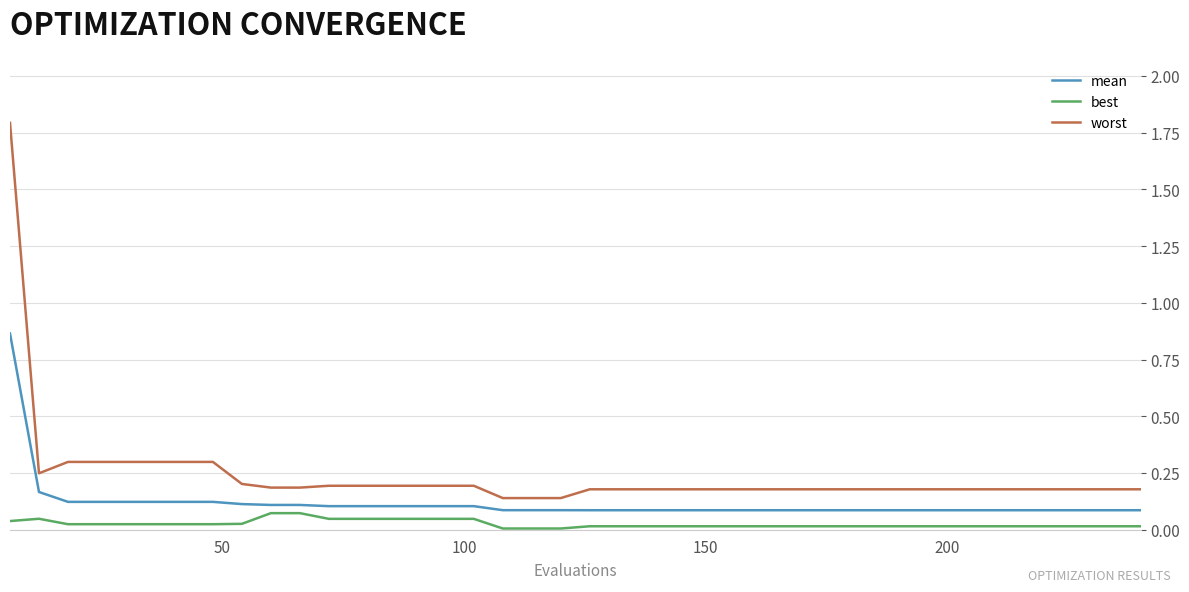

Rank the series by their average value, from lowest to highest.

best, mean, worst